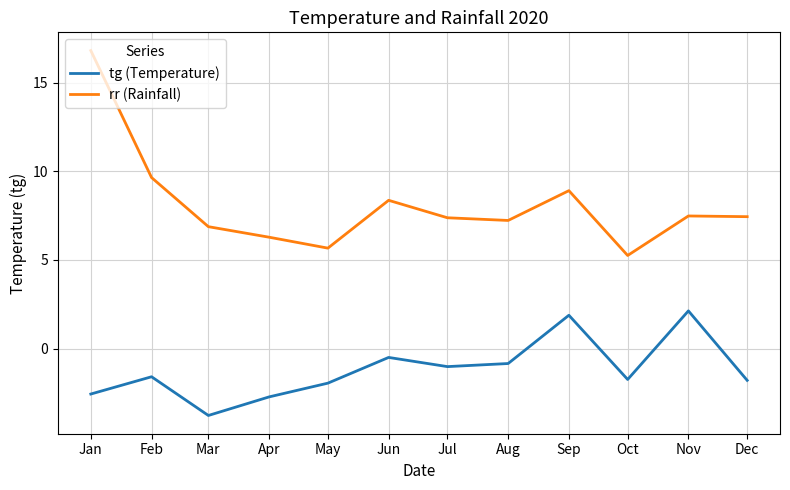

Rank the series by their average value, from lowest to highest.

tg (Temperature), rr (Rainfall)